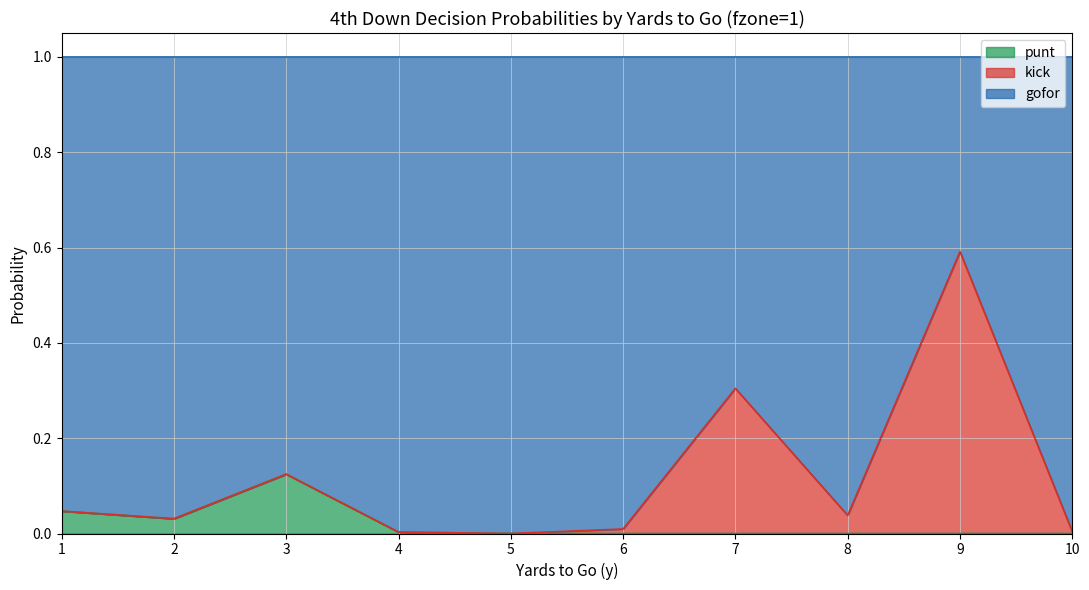

Which series has the largest range (max minus min)?

gofor